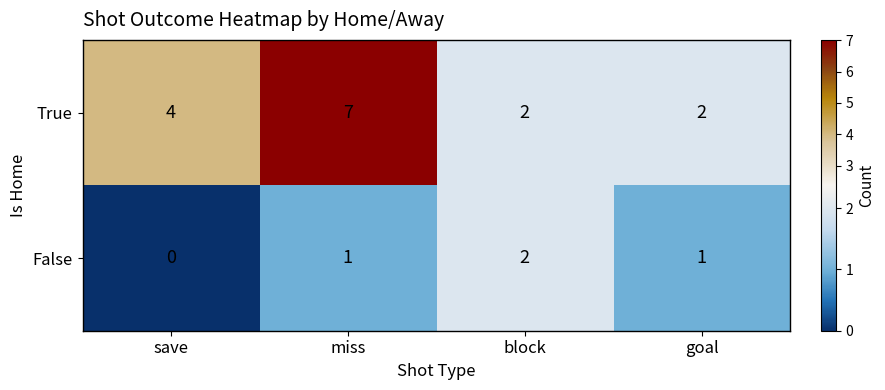

Reading left to right, extract all data points from this chart.

True: 4	7	2	2
False: 0	1	2	1